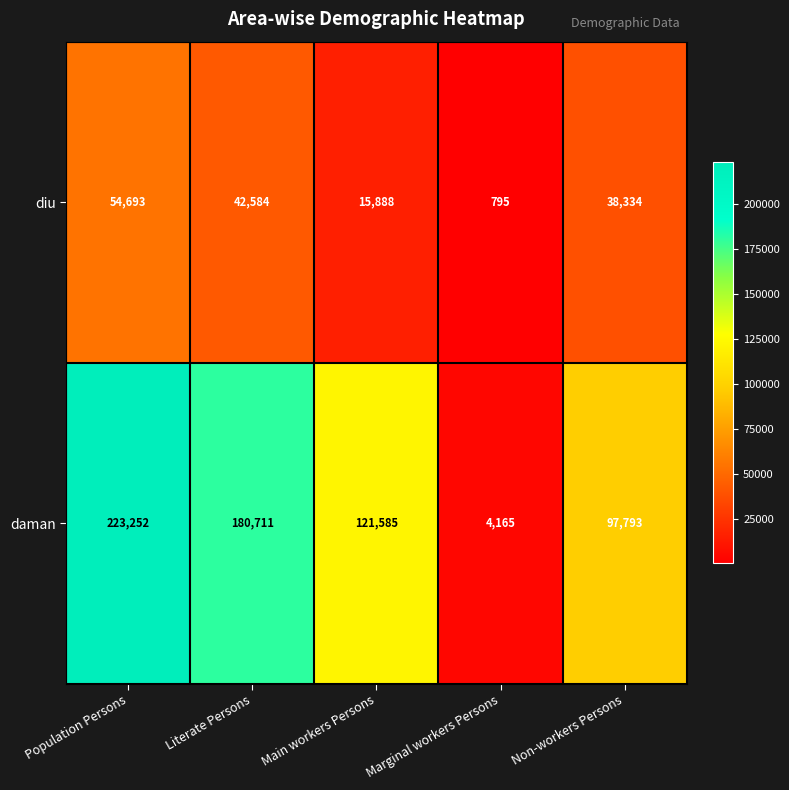

List the series in order of their overall mean, highest first.

daman, diu